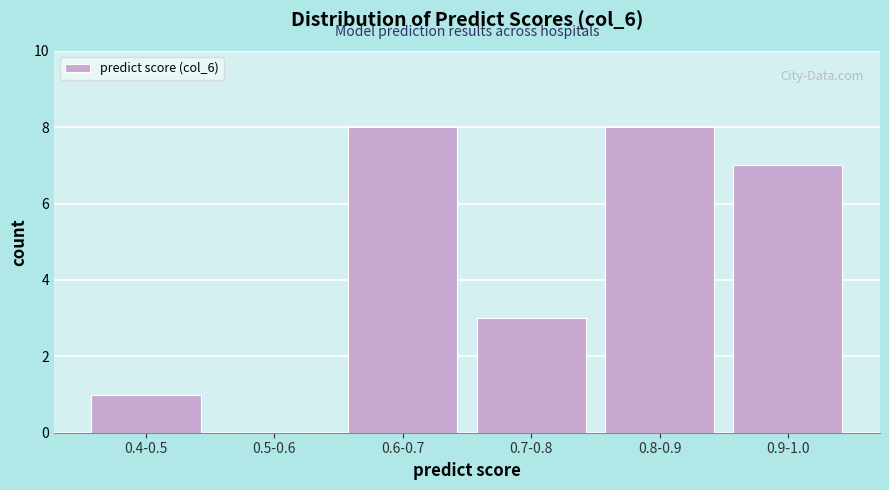

Reading right to left, what are all the values shown in this chart?

0.9-1.0=7	0.8-0.9=8	0.7-0.8=3	0.6-0.7=8	0.5-0.6=0	0.4-0.5=1